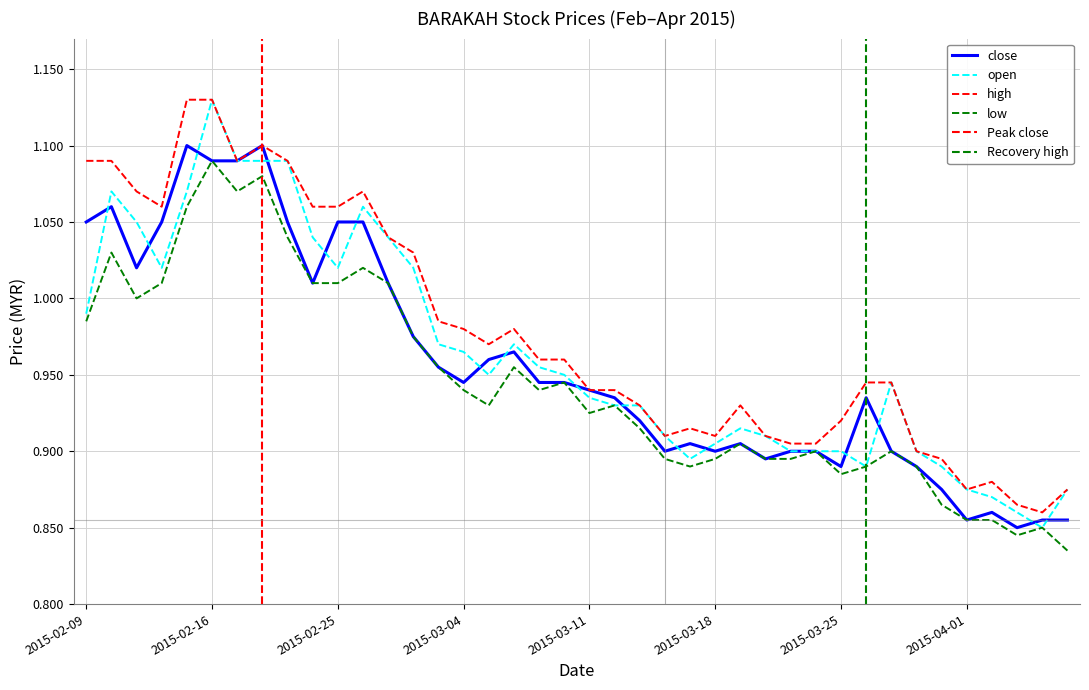

Reading left to right, what are all the values shown in this chart?

close: 2015-02-09=1.1	2015-02-10=1.1	2015-02-11=1.0	2015-02-12=1.1	2015-02-13=1.1	2015-02-16=1.1	2015-02-17=1.1	2015-02-18=1.1	2015-02-23=1.1	2015-02-24=1.0	2015-02-25=1.1	2015-02-26=1.1	2015-02-27=1.0	2015-03-02=1.0	2015-03-03=1.0	2015-03-04=0.9	2015-03-05=1.0	2015-03-06=1.0	2015-03-09=0.9	2015-03-10=0.9	2015-03-11=0.9	2015-03-12=0.9	2015-03-13=0.9	2015-03-16=0.9	2015-03-17=0.9	2015-03-18=0.9	2015-03-19=0.9	2015-03-20=0.9	2015-03-23=0.9	2015-03-24=0.9	2015-03-25=0.9	2015-03-26=0.9	2015-03-27=0.9	2015-03-30=0.9	2015-03-31=0.9	2015-04-01=0.9	2015-04-02=0.9	2015-04-03=0.8	2015-04-06=0.9	2015-04-07=0.9
open: 2015-02-09=1.0	2015-02-10=1.1	2015-02-11=1.1	2015-02-12=1.0	2015-02-13=1.1	2015-02-16=1.1	2015-02-17=1.1	2015-02-18=1.1	2015-02-23=1.1	2015-02-24=1.0	2015-02-25=1.0	2015-02-26=1.1	2015-02-27=1.0	2015-03-02=1.0	2015-03-03=1.0	2015-03-04=1.0	2015-03-05=0.9	2015-03-06=1.0	2015-03-09=1.0	2015-03-10=0.9	2015-03-11=0.9	2015-03-12=0.9	2015-03-13=0.9	2015-03-16=0.9	2015-03-17=0.9	2015-03-18=0.9	2015-03-19=0.9	2015-03-20=0.9	2015-03-23=0.9	2015-03-24=0.9	2015-03-25=0.9	2015-03-26=0.9	2015-03-27=0.9	2015-03-30=0.9	2015-03-31=0.9	2015-04-01=0.9	2015-04-02=0.9	2015-04-03=0.9	2015-04-06=0.8	2015-04-07=0.9
high: 2015-02-09=1.1	2015-02-10=1.1	2015-02-11=1.1	2015-02-12=1.1	2015-02-13=1.1	2015-02-16=1.1	2015-02-17=1.1	2015-02-18=1.1	2015-02-23=1.1	2015-02-24=1.1	2015-02-25=1.1	2015-02-26=1.1	2015-02-27=1.0	2015-03-02=1.0	2015-03-03=1.0	2015-03-04=1.0	2015-03-05=1.0	2015-03-06=1.0	2015-03-09=1.0	2015-03-10=1.0	2015-03-11=0.9	2015-03-12=0.9	2015-03-13=0.9	2015-03-16=0.9	2015-03-17=0.9	2015-03-18=0.9	2015-03-19=0.9	2015-03-20=0.9	2015-03-23=0.9	2015-03-24=0.9	2015-03-25=0.9	2015-03-26=0.9	2015-03-27=0.9	2015-03-30=0.9	2015-03-31=0.9	2015-04-01=0.9	2015-04-02=0.9	2015-04-03=0.9	2015-04-06=0.9	2015-04-07=0.9
low: 2015-02-09=1.0	2015-02-10=1.0	2015-02-11=1.0	2015-02-12=1.0	2015-02-13=1.1	2015-02-16=1.1	2015-02-17=1.1	2015-02-18=1.1	2015-02-23=1.0	2015-02-24=1.0	2015-02-25=1.0	2015-02-26=1.0	2015-02-27=1.0	2015-03-02=1.0	2015-03-03=1.0	2015-03-04=0.9	2015-03-05=0.9	2015-03-06=1.0	2015-03-09=0.9	2015-03-10=0.9	2015-03-11=0.9	2015-03-12=0.9	2015-03-13=0.9	2015-03-16=0.9	2015-03-17=0.9	2015-03-18=0.9	2015-03-19=0.9	2015-03-20=0.9	2015-03-23=0.9	2015-03-24=0.9	2015-03-25=0.9	2015-03-26=0.9	2015-03-27=0.9	2015-03-30=0.9	2015-03-31=0.9	2015-04-01=0.9	2015-04-02=0.9	2015-04-03=0.8	2015-04-06=0.8	2015-04-07=0.8